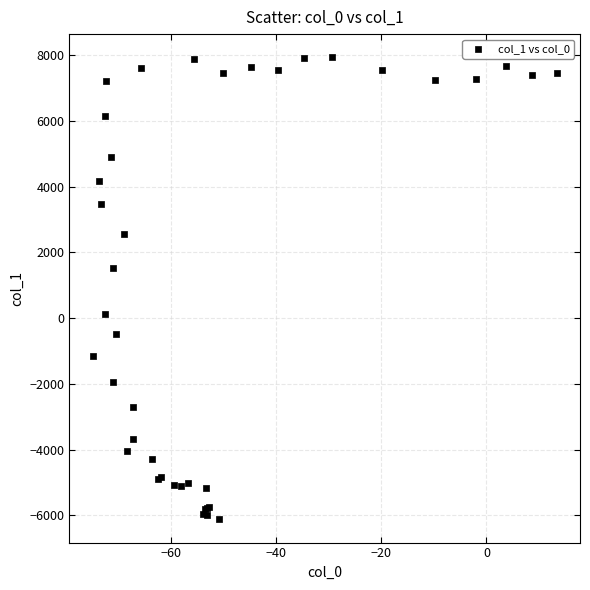

What Y value in the scatter plot is closest to 906?

1519.0